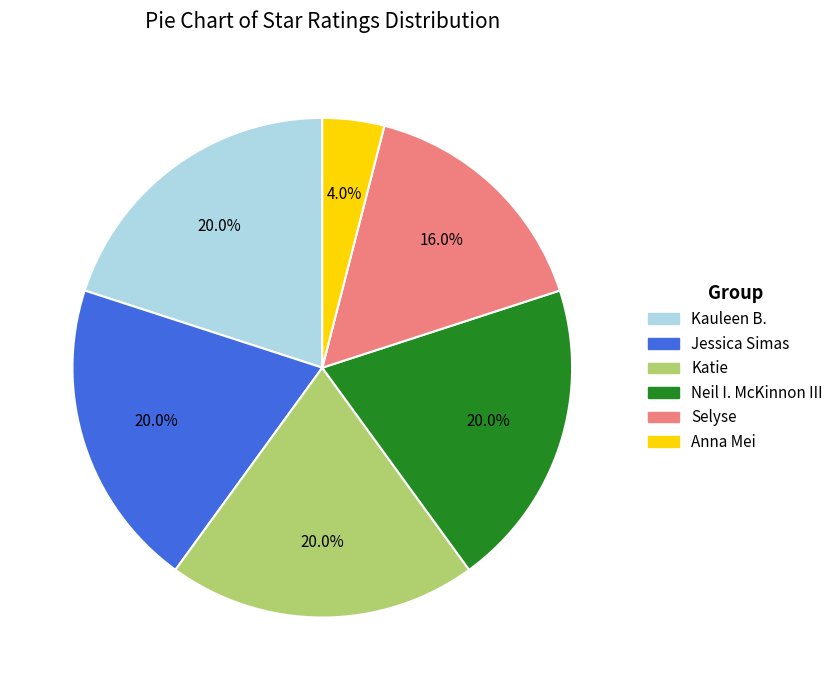

To the nearest percent, what is the average slice percentage?

17%